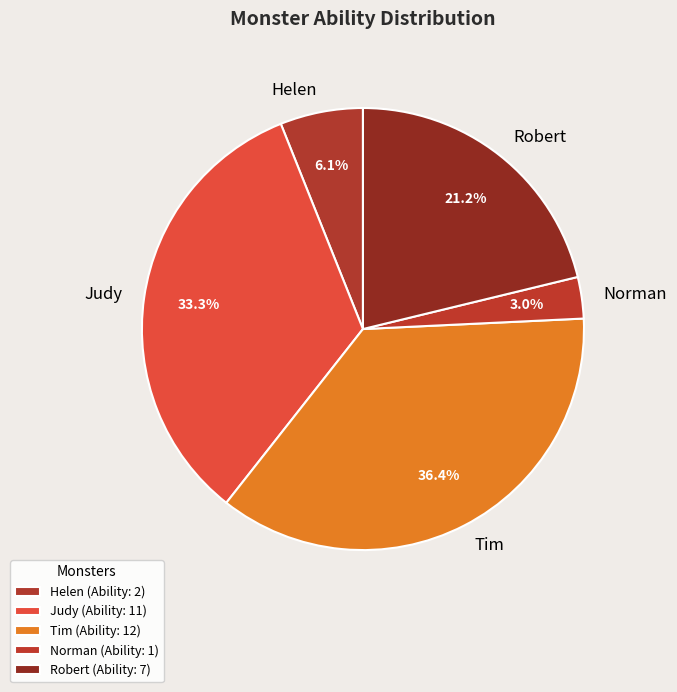

To the nearest percent, what portion does Judy represent?

33%